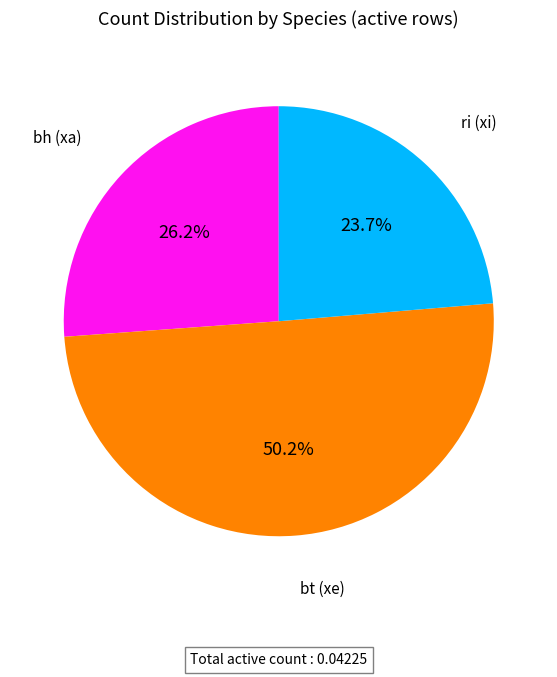

Count the number of slices in the pie.

3